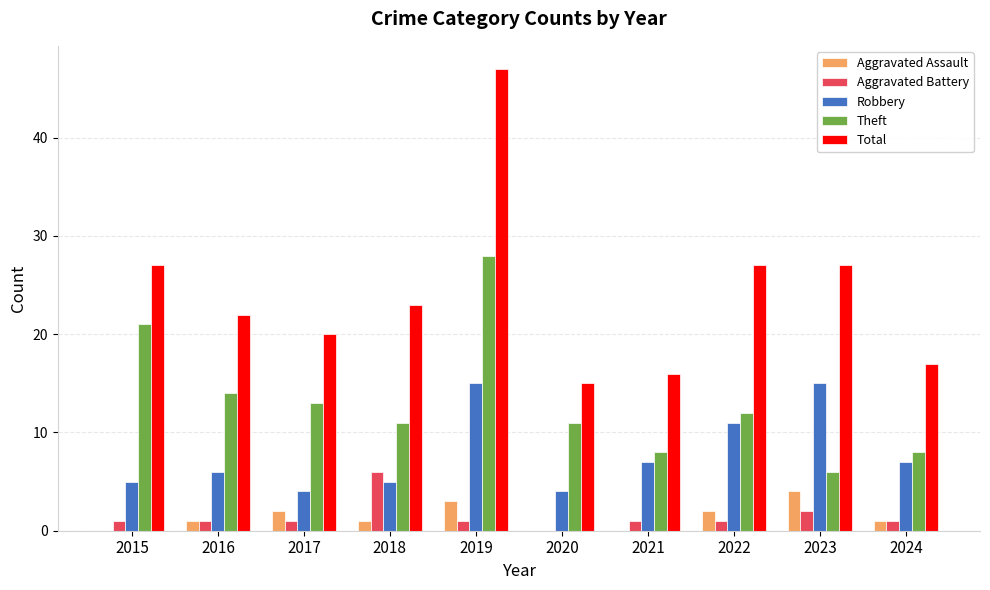

Which series has the largest range (max minus min)?

Total